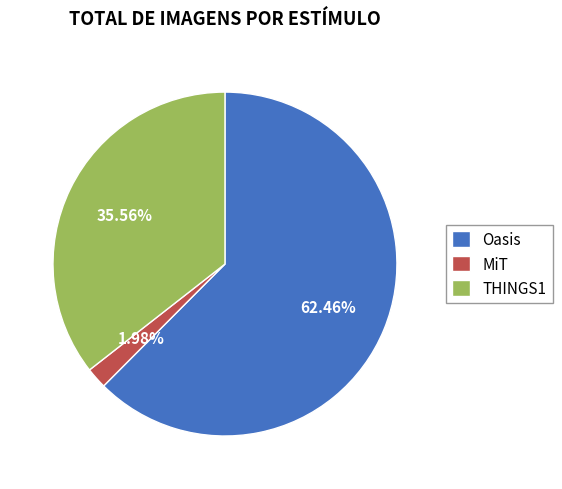

Combined, do MiT and Oasis account for over 50%?

Yes